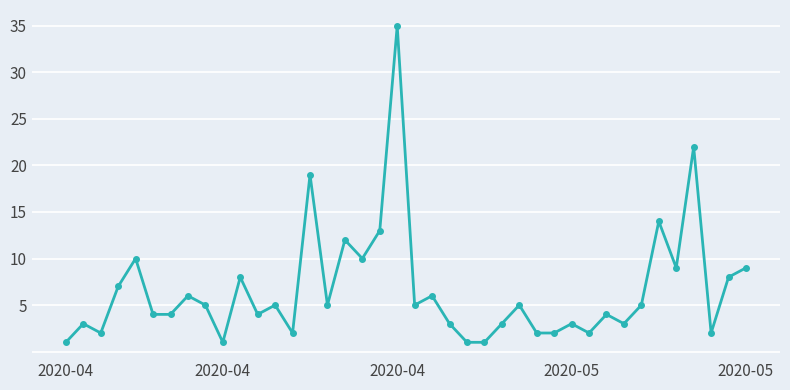

How many points are higher than both their immediate neighbors (excluding endpoints)?

14